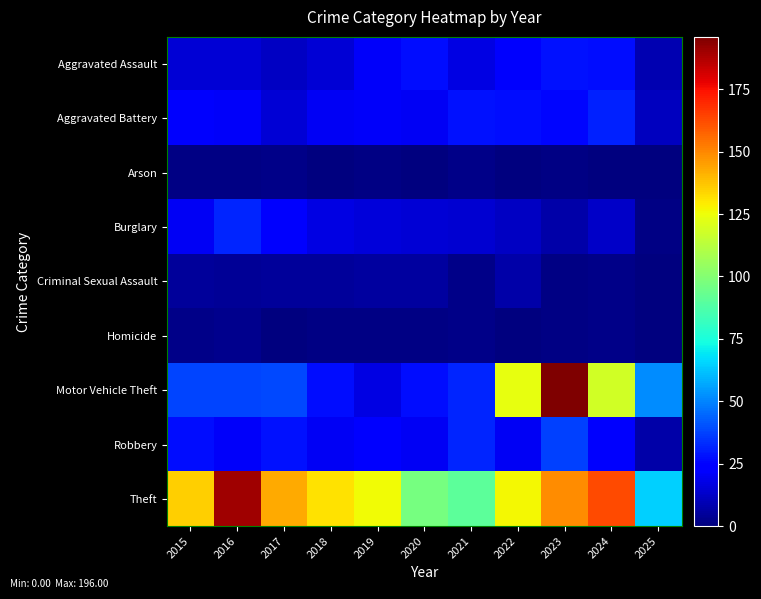

Count the number of data series in this chart.

9